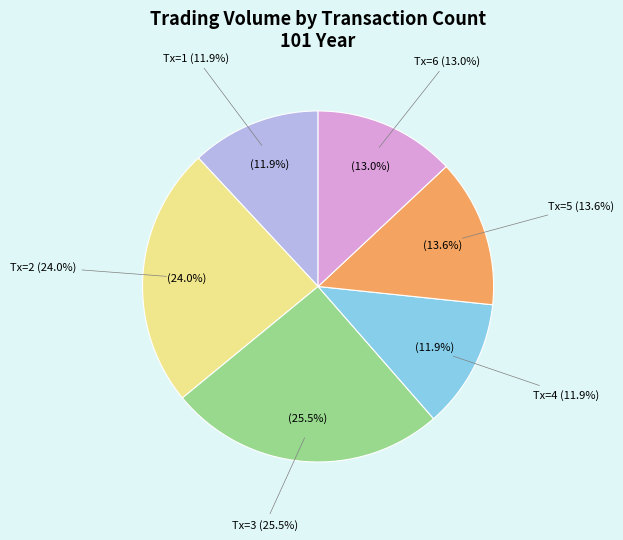

What is the change in value from 4 to 1?

-84520